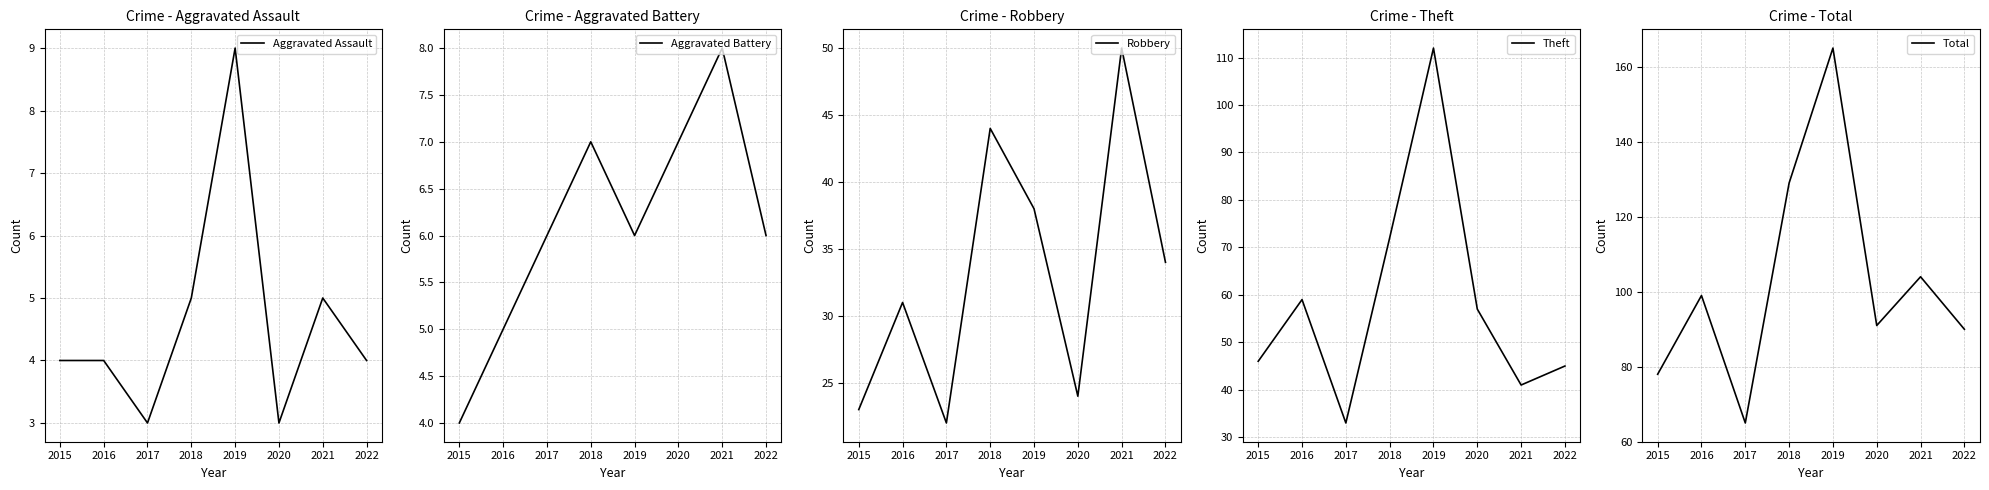

How many values in the Theft series exceed 57?

3